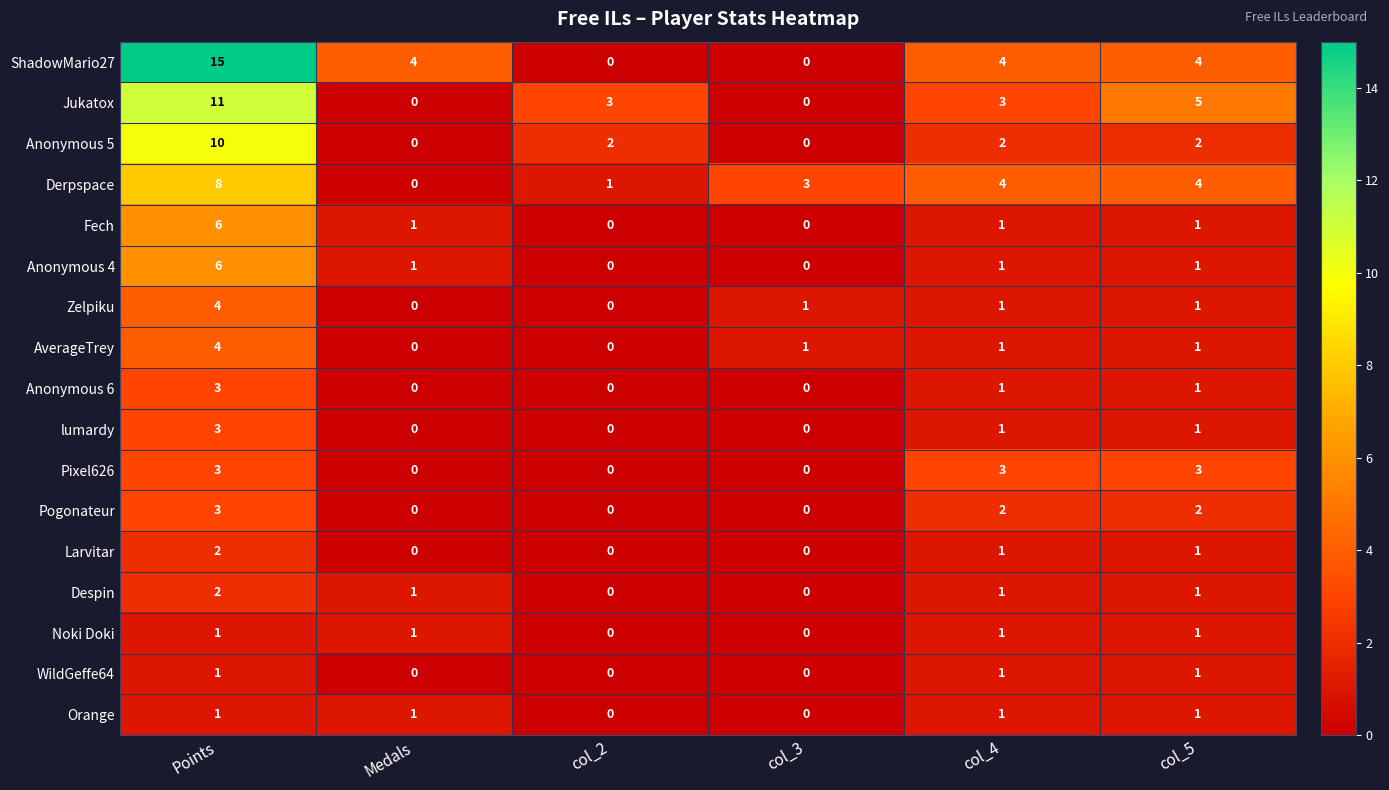

Count the number of data series in this chart.

17